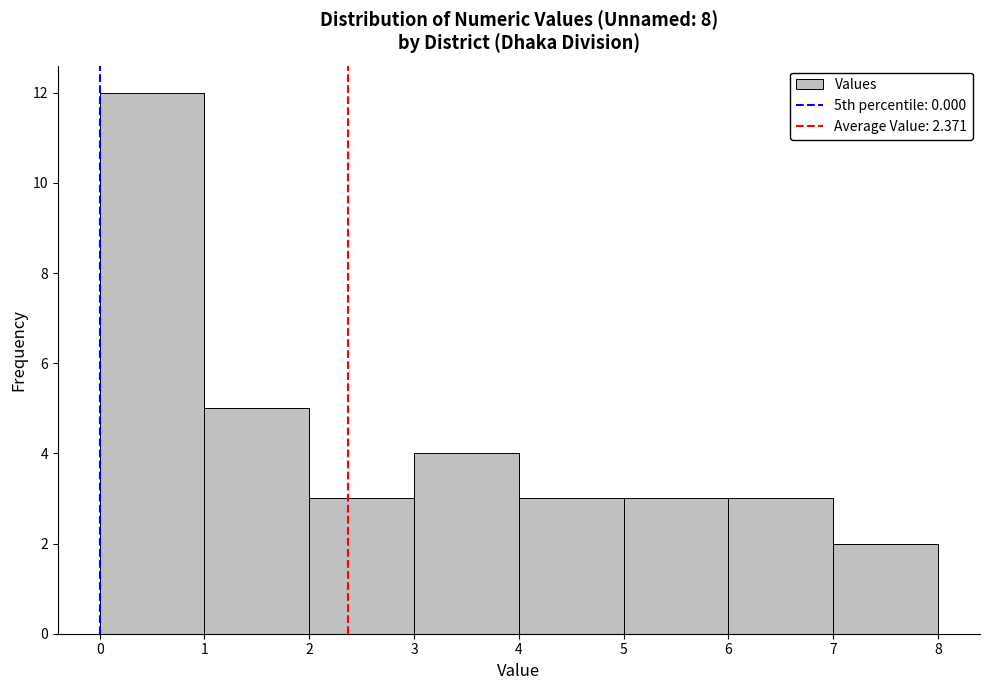

How tall is the bar that spans 7 to 8 on the x-axis? The values are not printed on the chart, so give them approximately, as read against the axis.

2